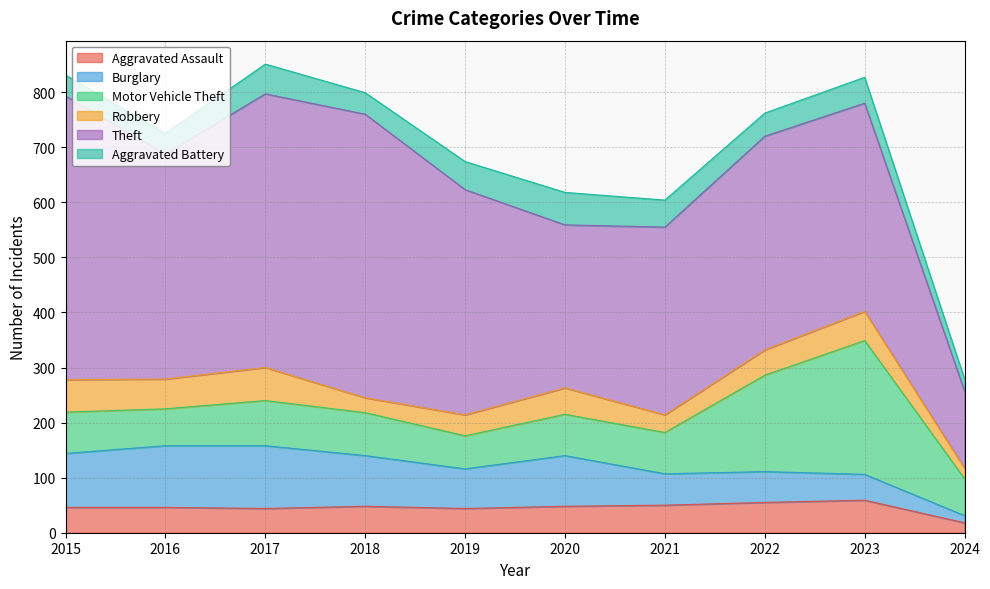

True or false: Theft and Aggravated Battery cross at least once.

False